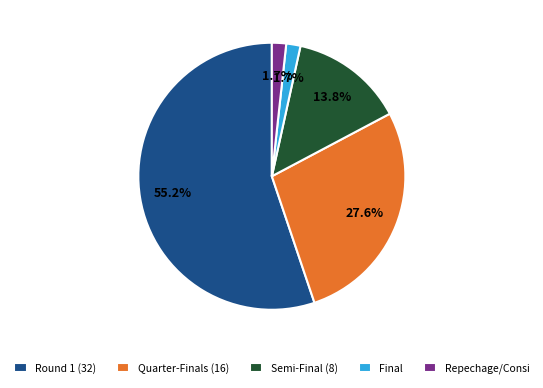

What is the total percentage of Round 1 (32) and Repechage/Consi?

56.9%